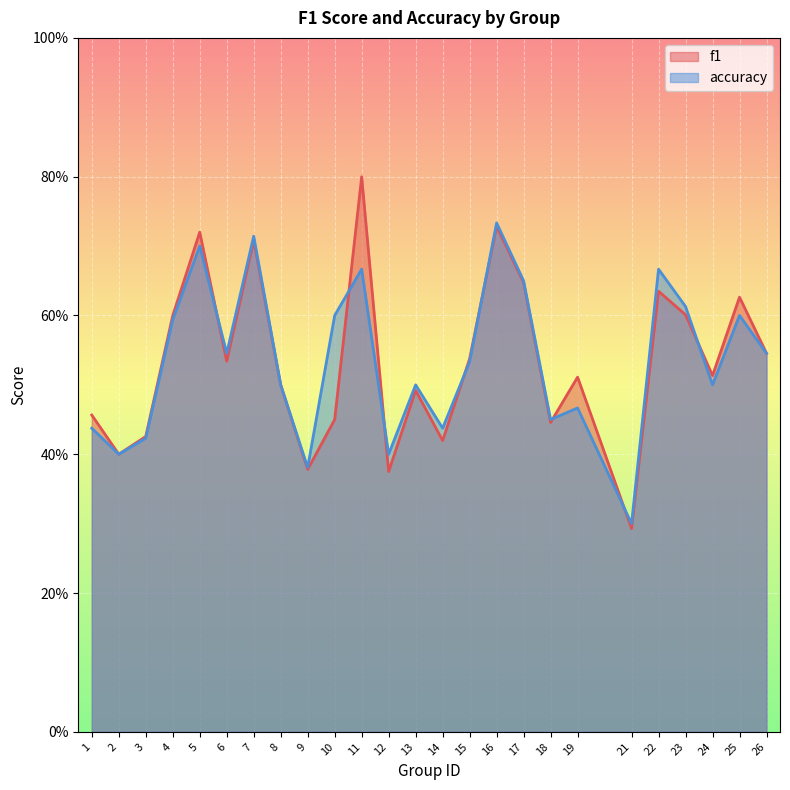

What are all the series names shown in the legend?

f1, accuracy